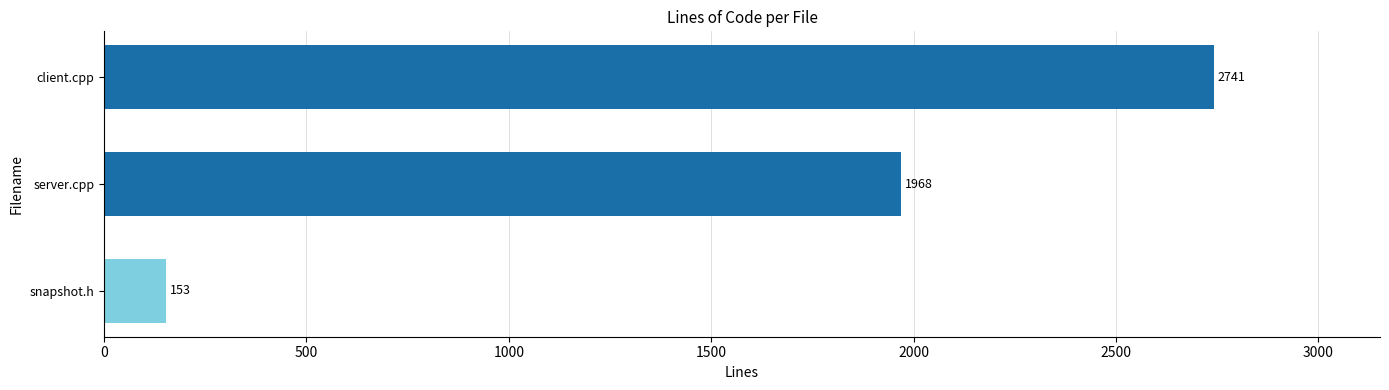

What is the sum of the values at client.cpp and server.cpp?

4709